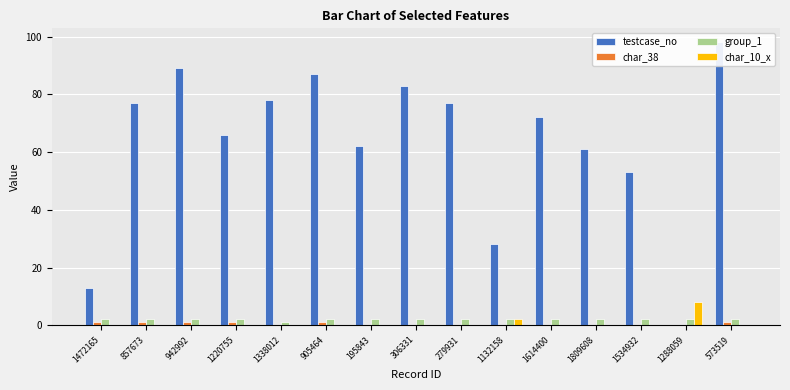

List the labels in order of char_10_x value, largest first.

1288059, 1132158, 1472165, 857673, 942992, 1220755, 1338012, 905464, 195843, 306331, 279931, 1614400, 1809608, 1534932, 573519